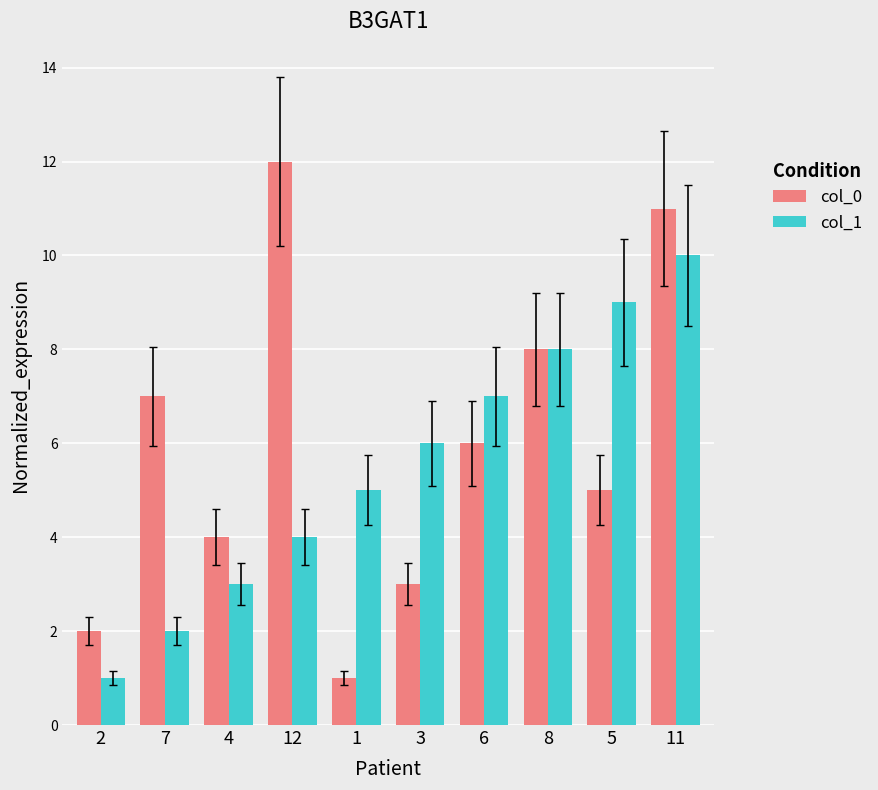

The col_1 series shows 3 at 7. True or false?

False